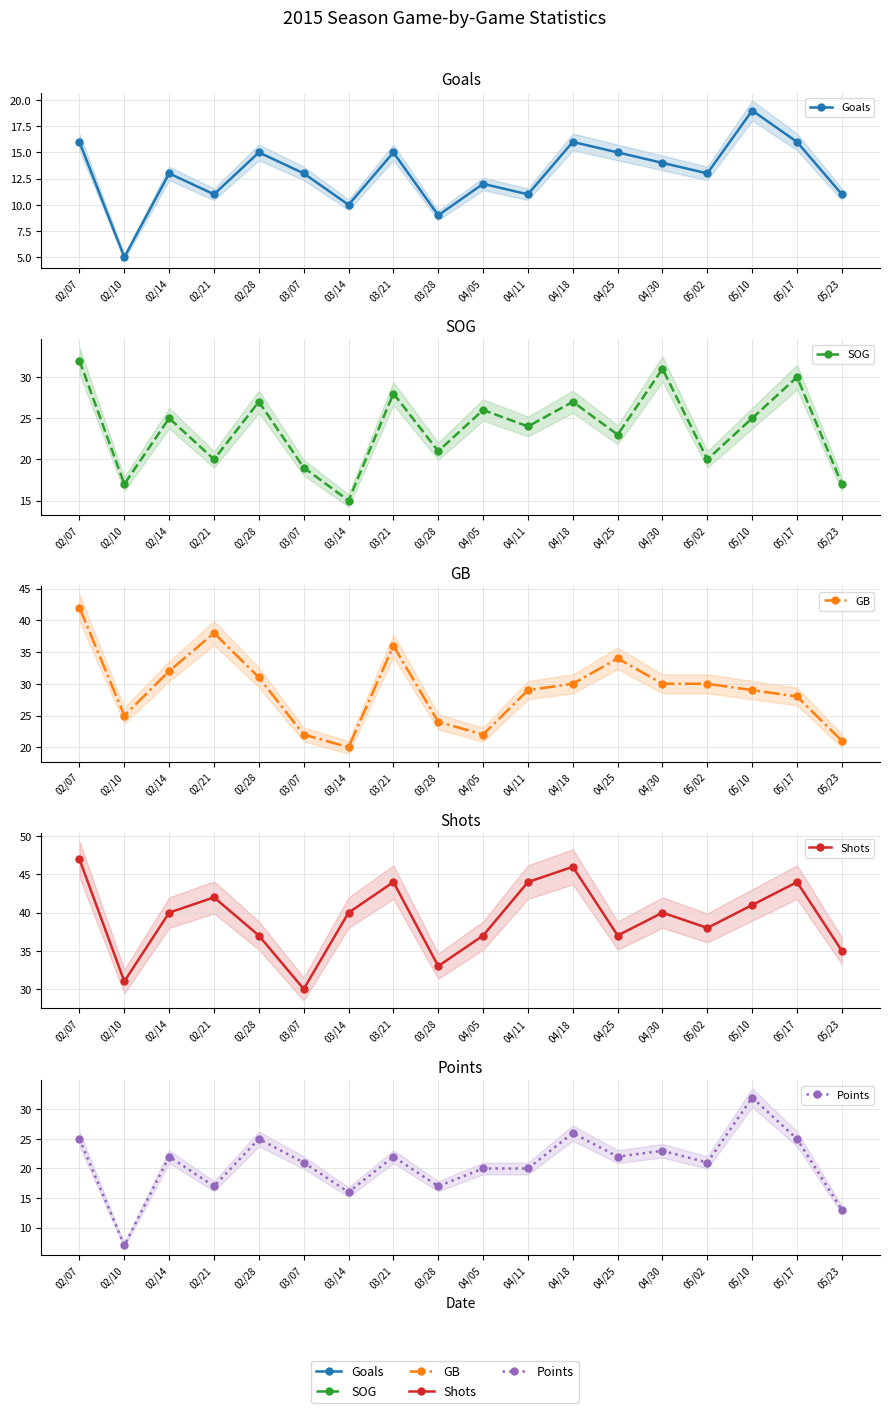

Between 02/21 and 03/07, which is larger?

03/07